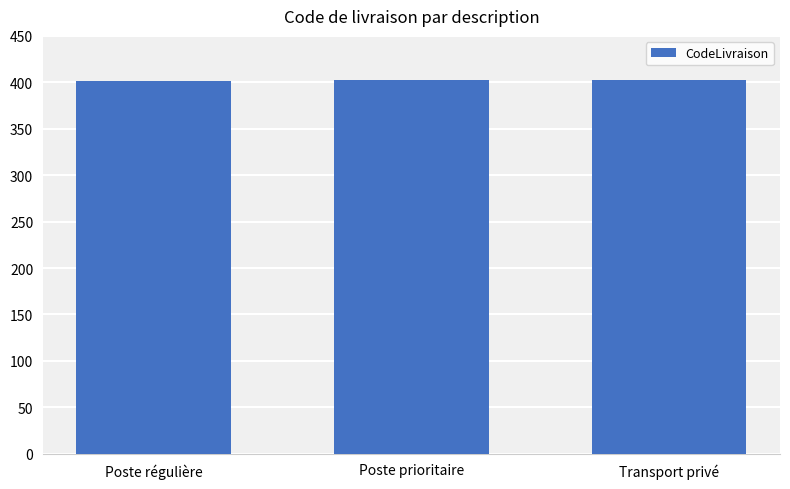

What is the change in value from Poste régulière to Poste prioritaire?

+1